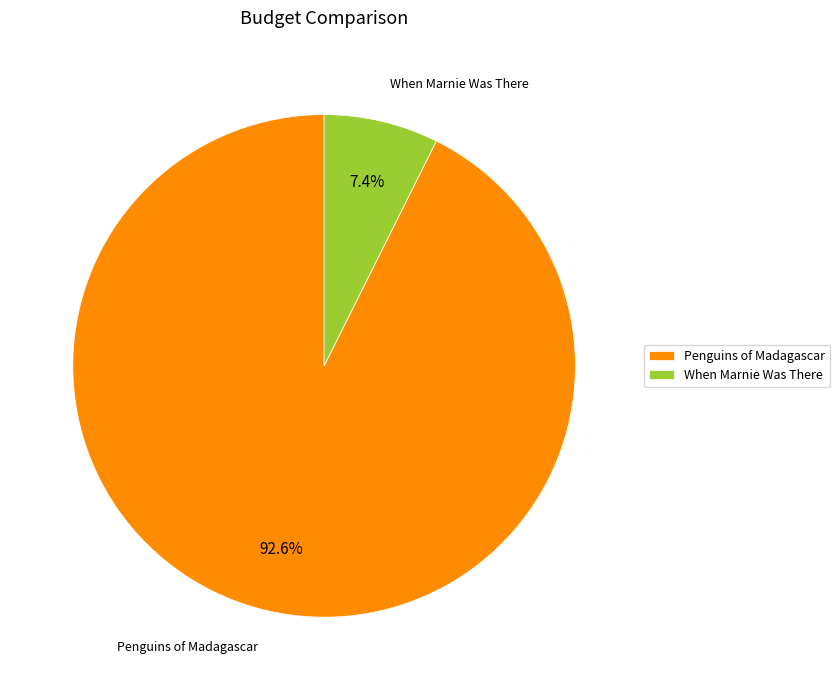

Is there a majority slice in this chart?

Yes